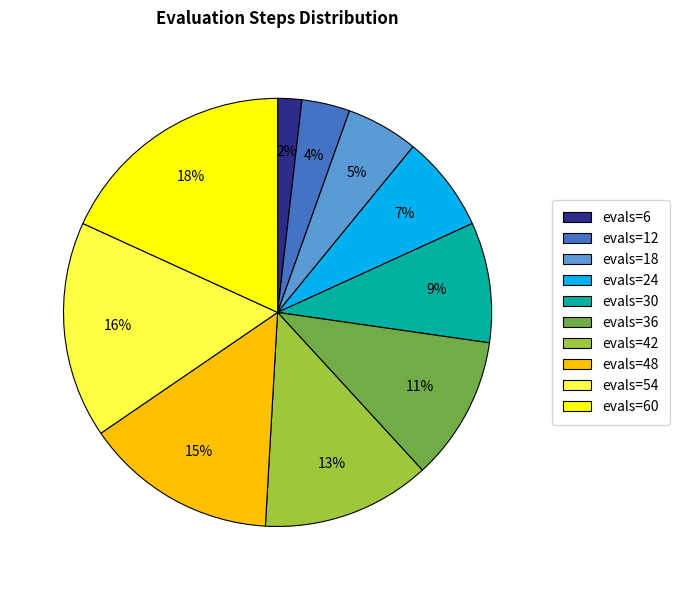

Rank the categories by value from lowest to highest.

evals=6, evals=12, evals=18, evals=24, evals=30, evals=36, evals=42, evals=48, evals=54, evals=60